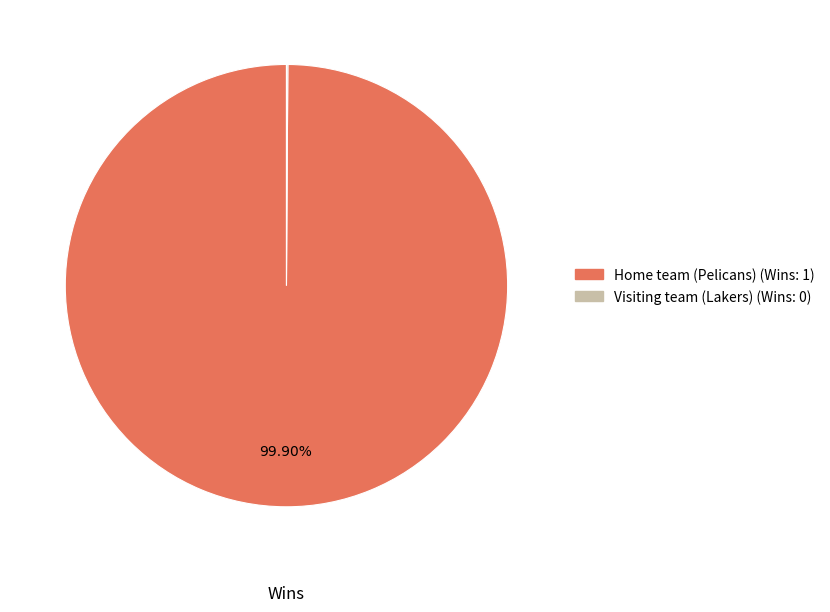

Is there any slice that represents more than half of the pie?

Yes